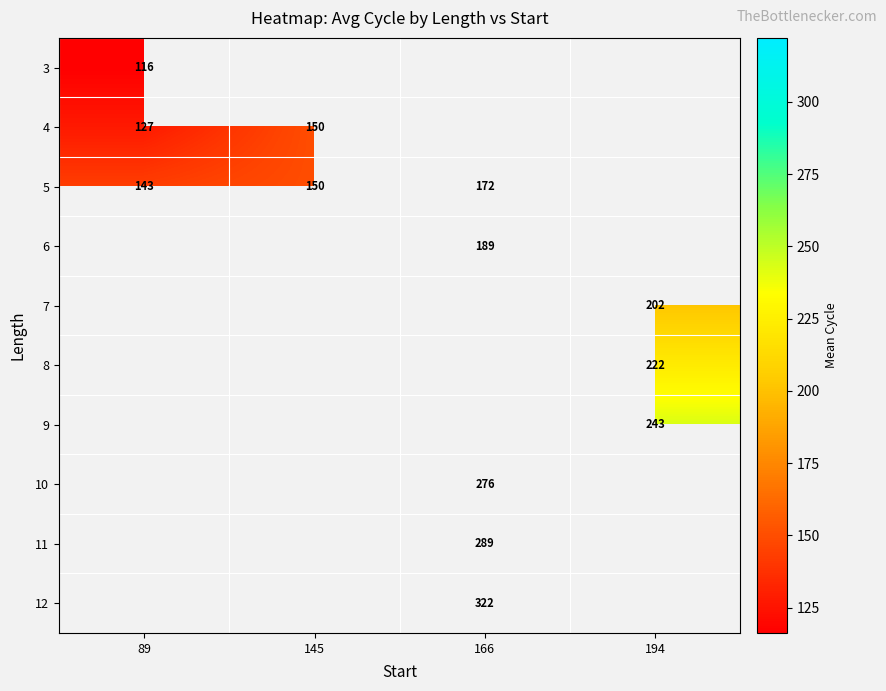

At how many categories does at least one series exceed 195?

2